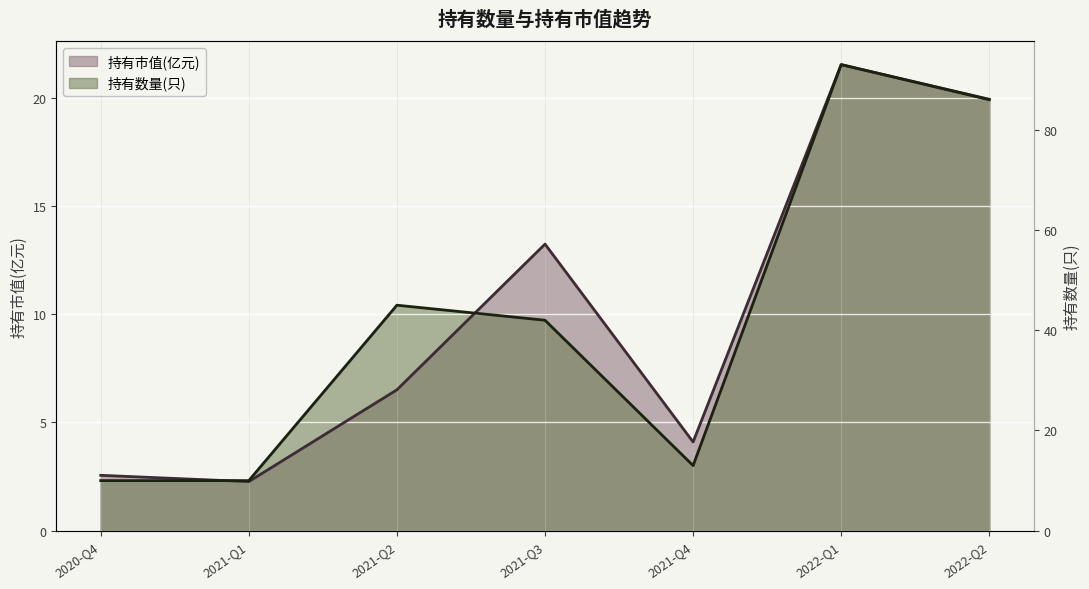

Rank the series by their maximum value, from highest to lowest.

持有市值(亿元), 持有数量(只)